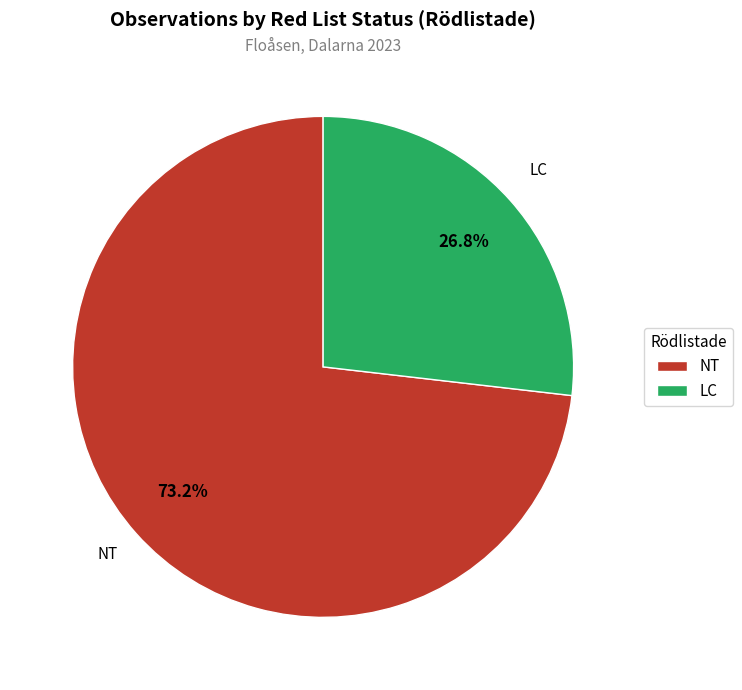

How many slices are in this pie chart?

2